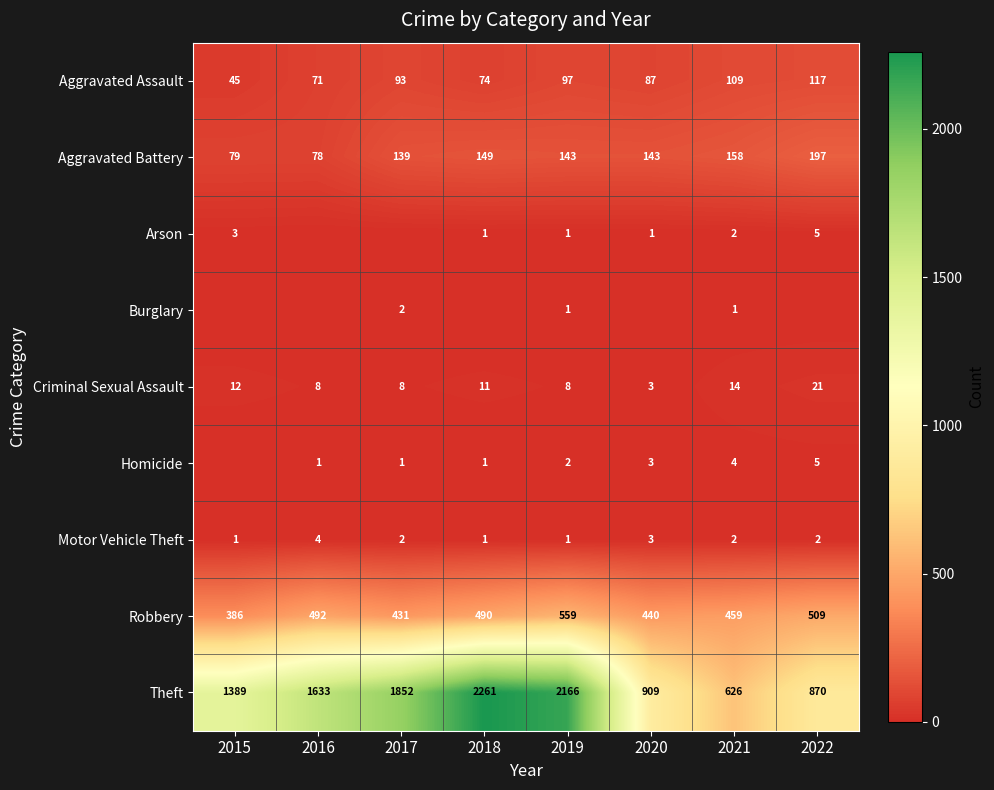

How many distinct data groups are displayed?

9